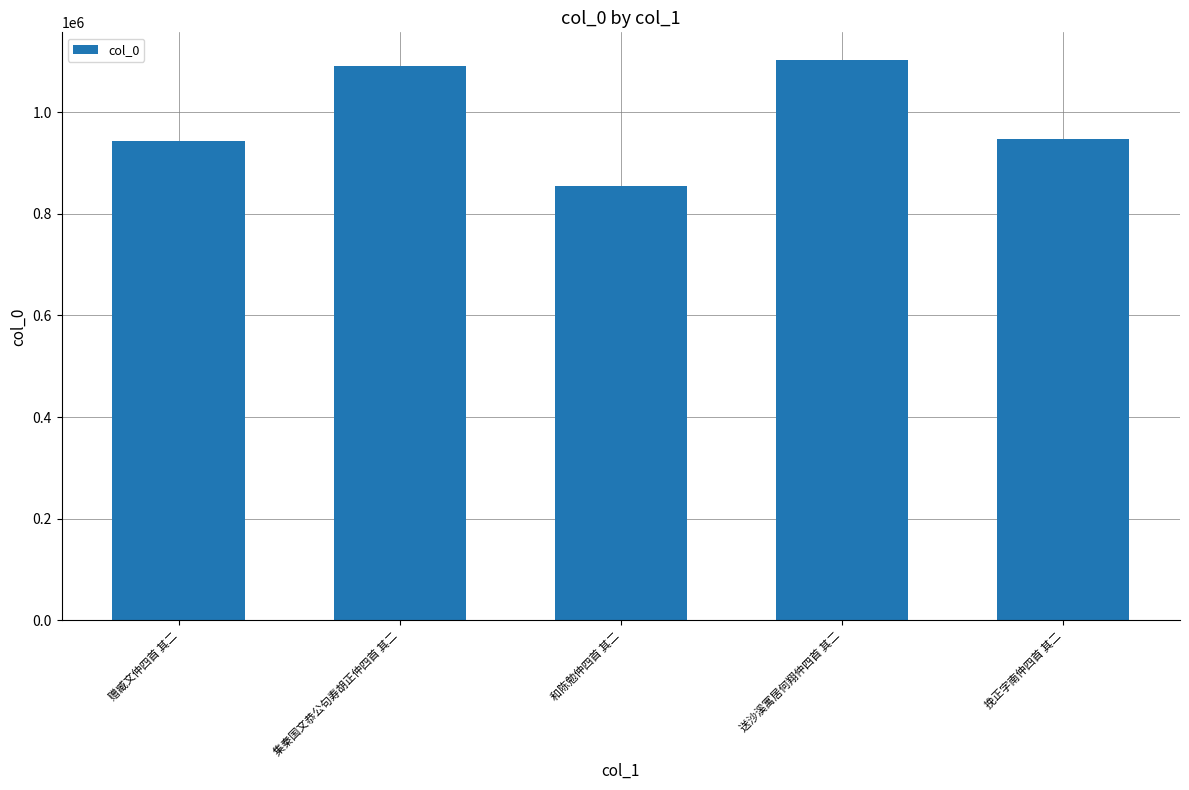

What is the difference between the maximum and minimum values?

246345